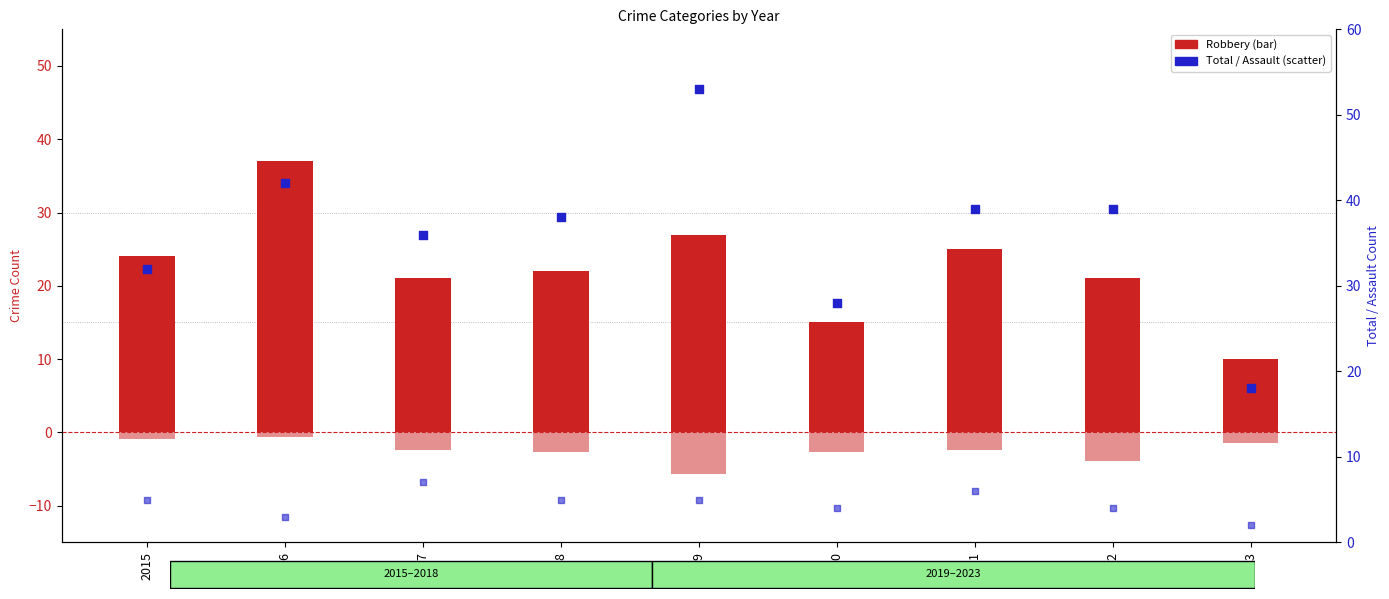

At how many categories does at least one series exceed 13?

9